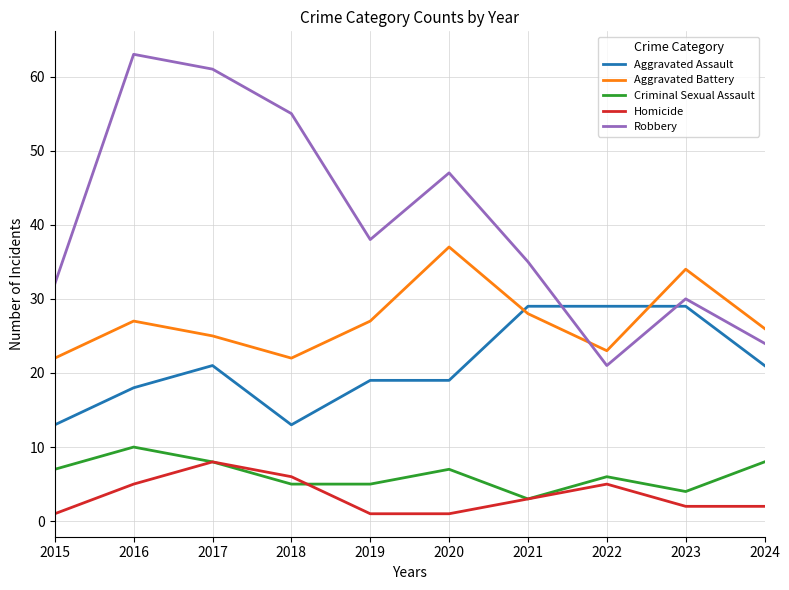

True or false: Robbery has more than 0 points higher than both neighbors.

True